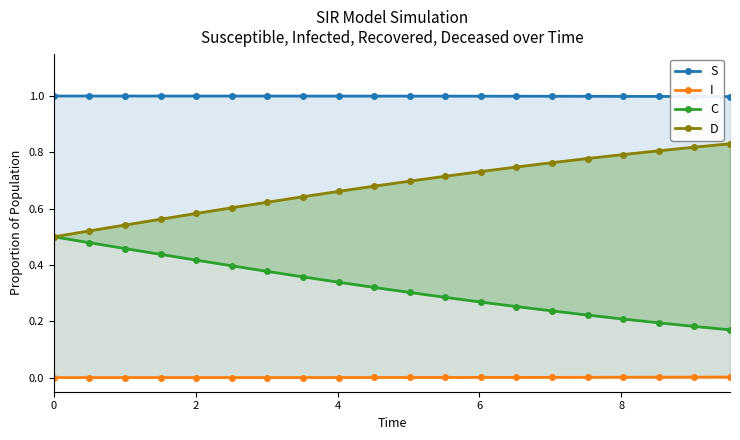

What is the minimum value for S?

1.0